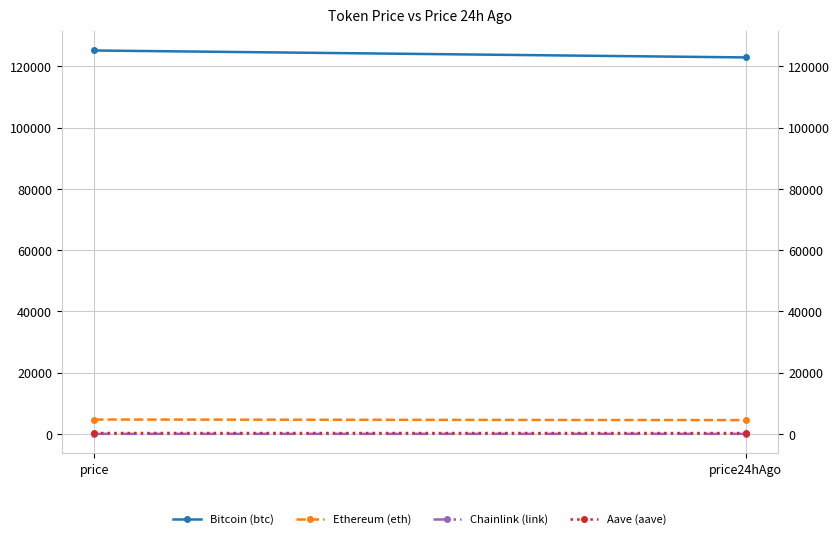

Which series has the largest range (max minus min)?

Bitcoin (btc)